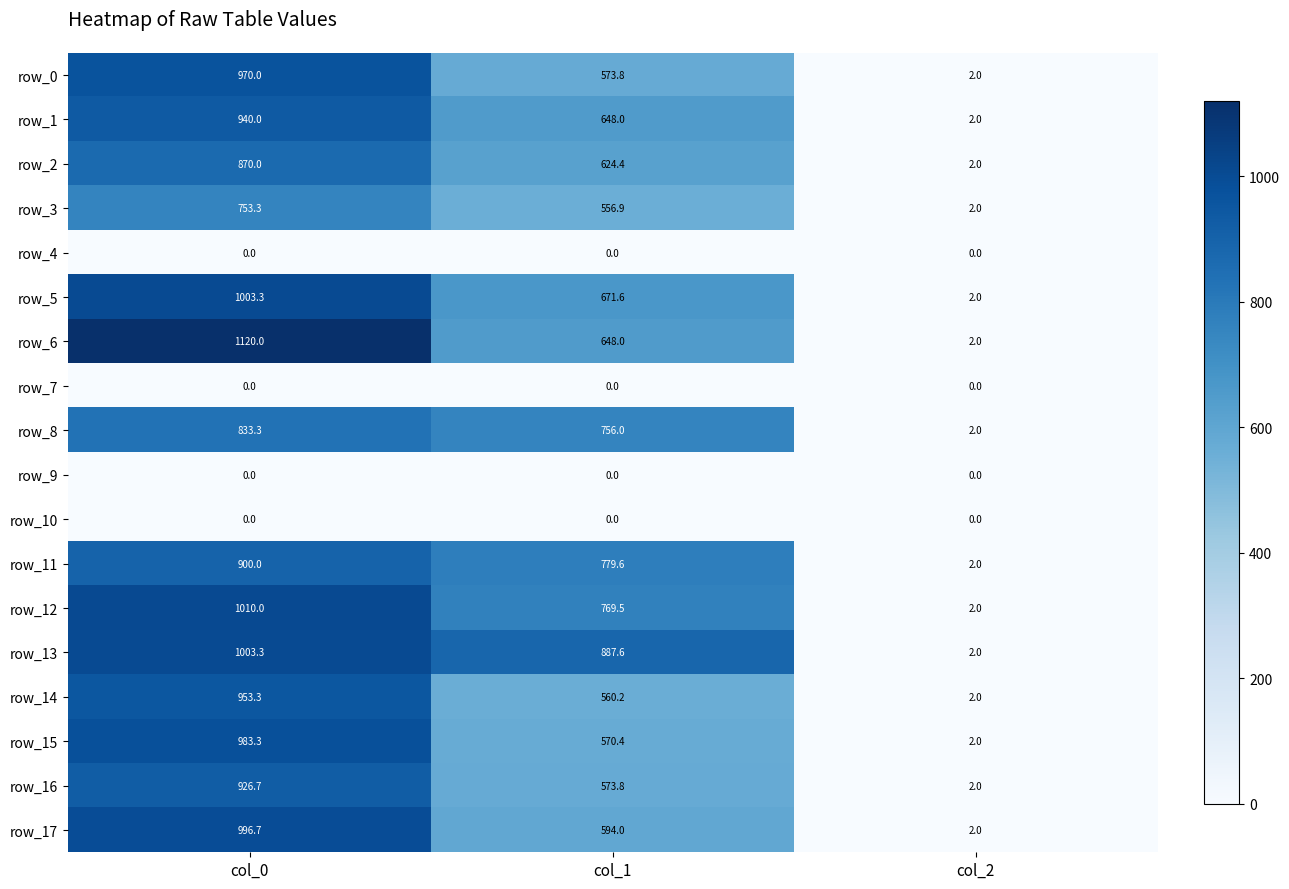

How many data points in row_14 are less than 560?

1